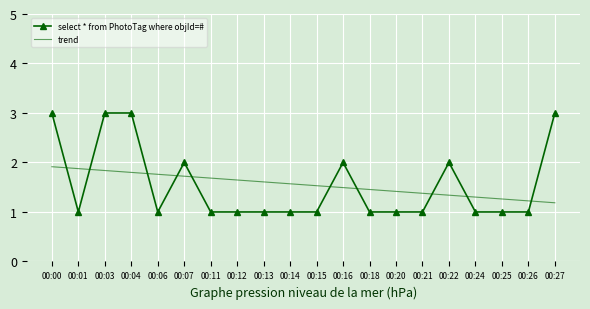

Reading right to left, transcribe all the data shown in this chart.

select * from PhotoTag where objId=#: 3.0	1.0	1.0	1.0	2.0	1.0	1.0	1.0	2.0	1.0	1.0	1.0	1.0	1.0	2.0	1.0	3.0	3.0	1.0	3.0
trend: 1.2	1.2	1.3	1.3	1.3	1.4	1.4	1.5	1.5	1.5	1.6	1.6	1.6	1.7	1.7	1.8	1.8	1.8	1.9	1.9